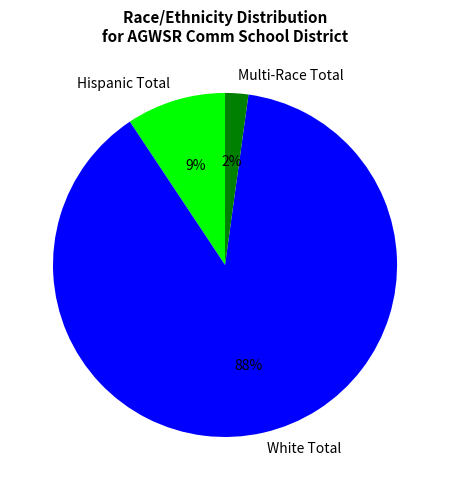

Which category accounts for the majority?

White Total